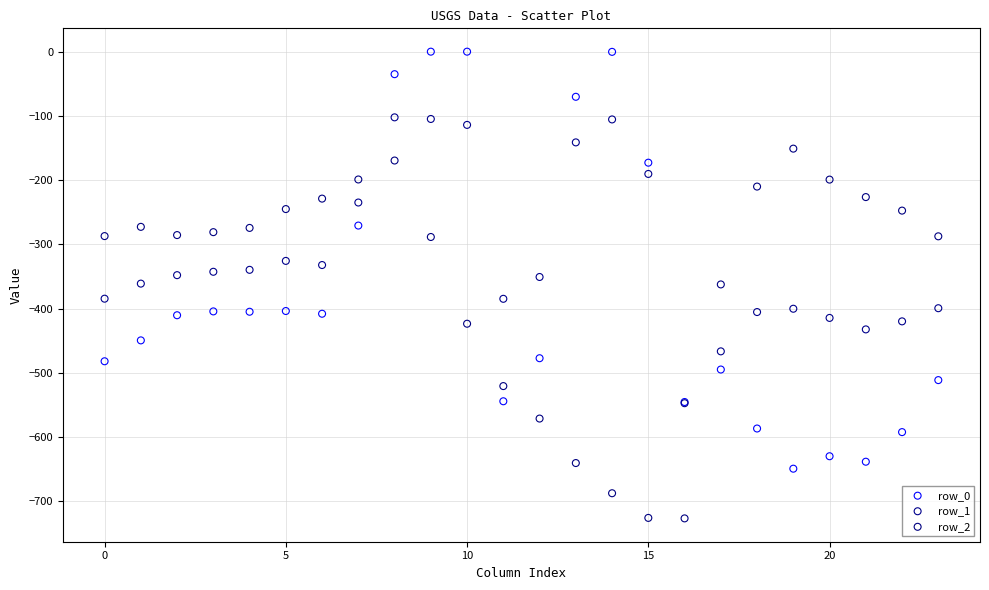

Which series reaches the minimum Y coordinate?

row_2